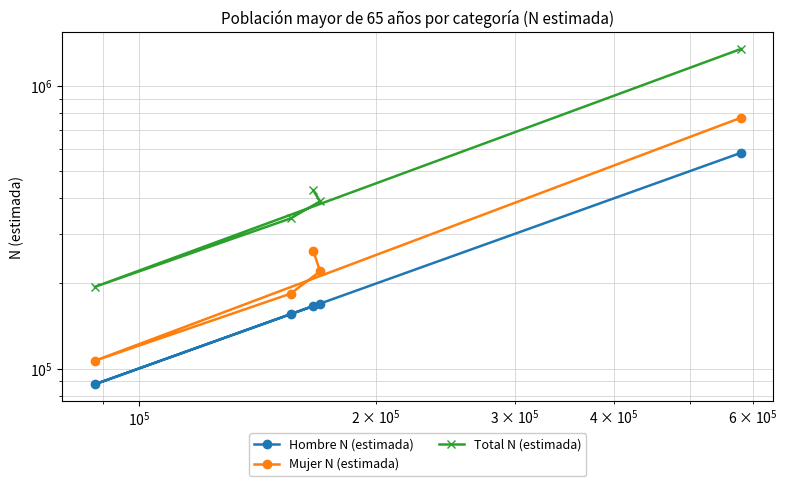

Count the number of categories in the chart.

5